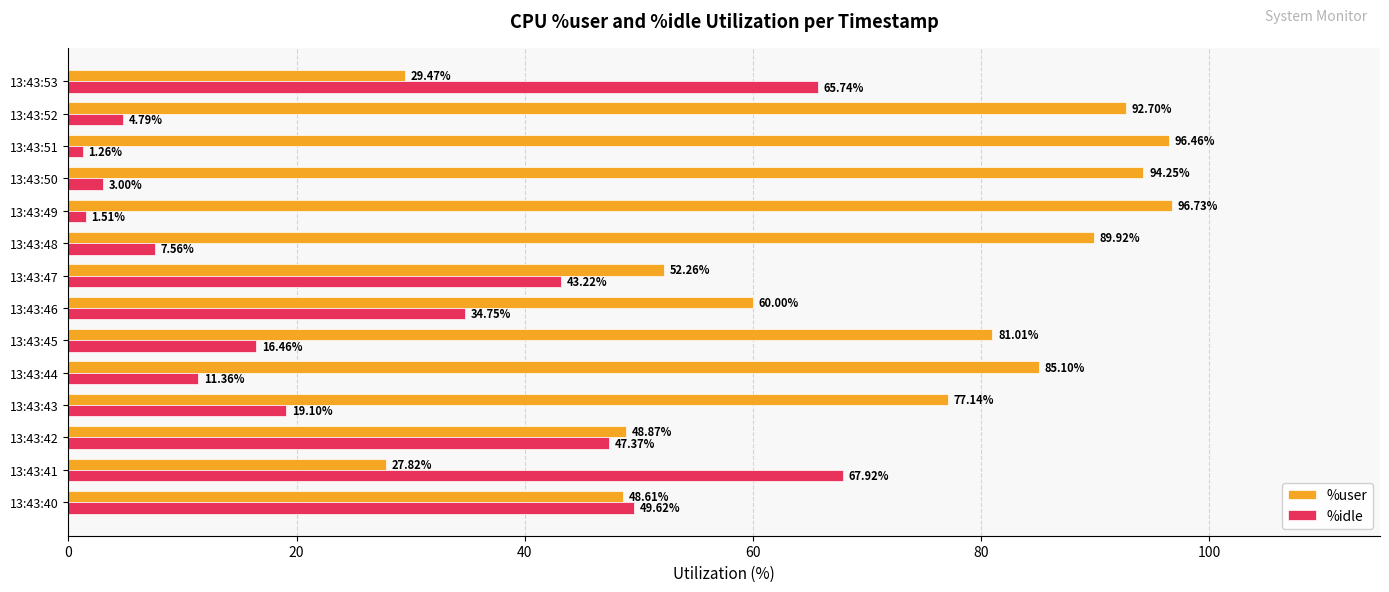

At how many categories does at least one series exceed 58?

11